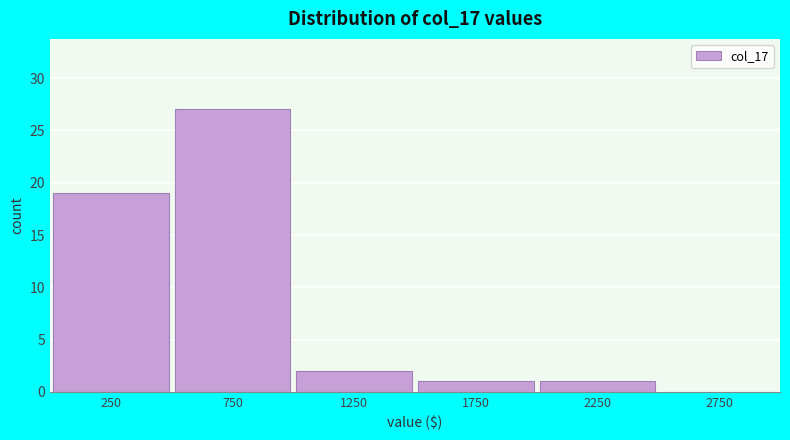

Reading left to right, transcribe this chart: for each bar, give the range it covers on the x-axis and its height. The values are not printed on the chart, so give them approximately, as read against the axis.

0 to 500: 19
500 to 1000: 27
1000 to 1500: 2
1500 to 2000: 1
2000 to 2500: 1
2500 to 3000: 0